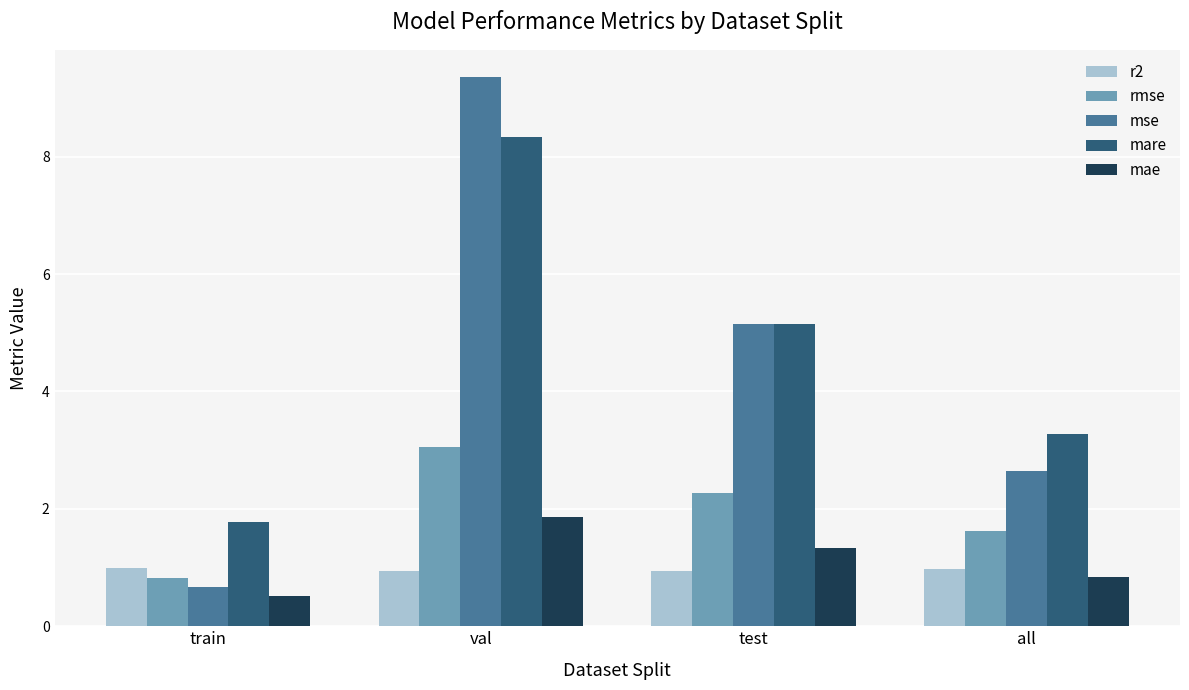

How many groups of bars are there?

4